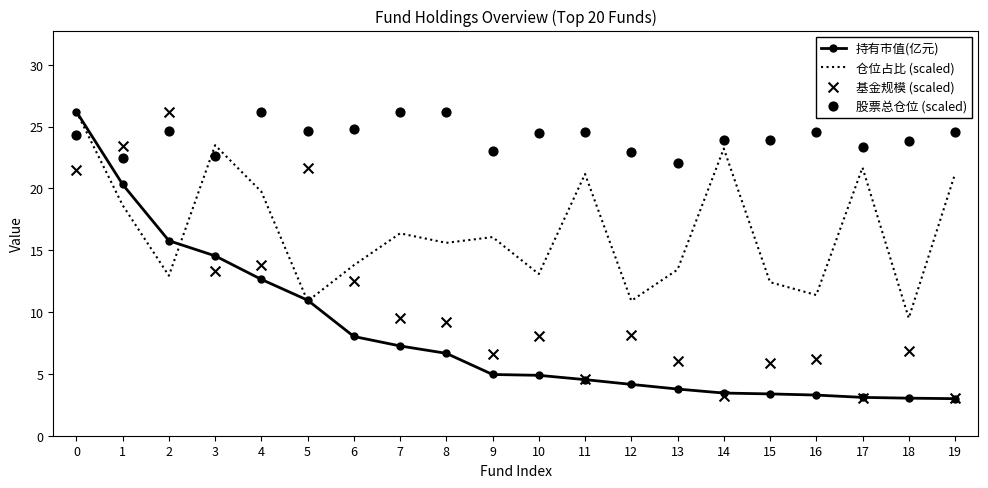

At how many categories does at least one series exceed 18?

20